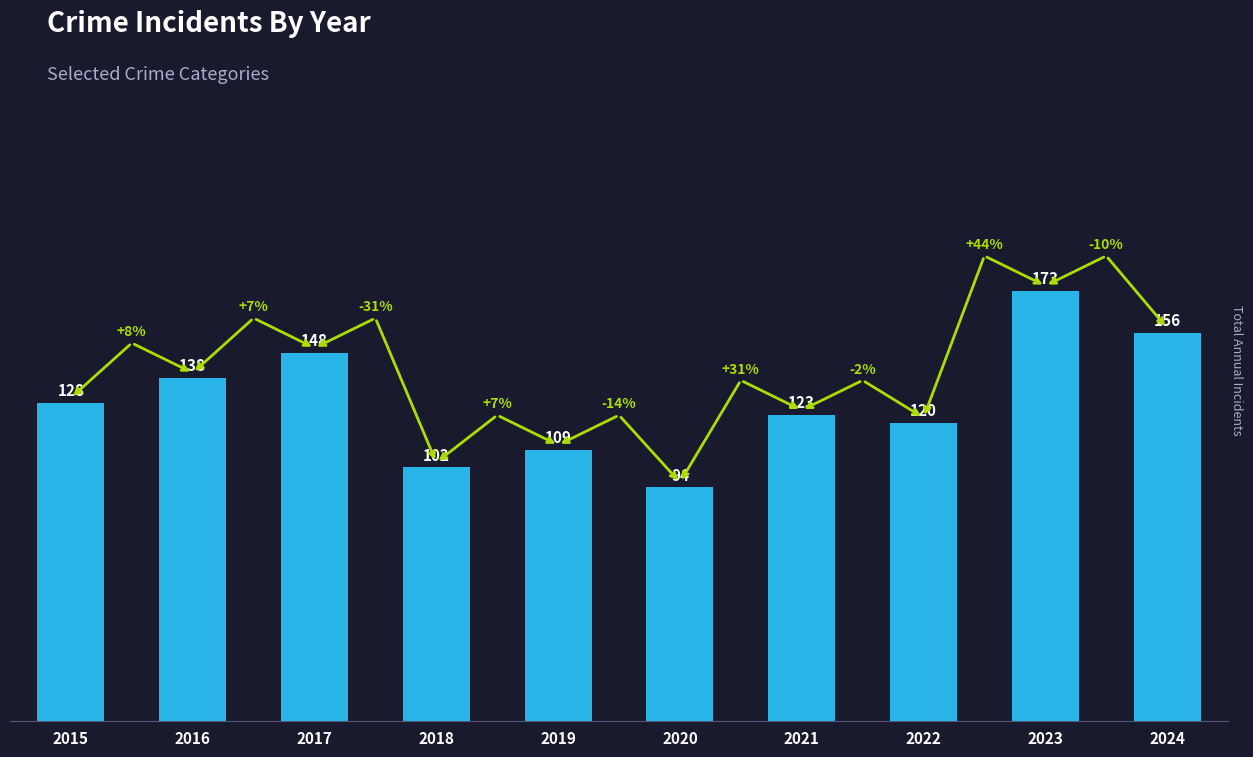

Which label corresponds to the smallest value in the chart?

2020